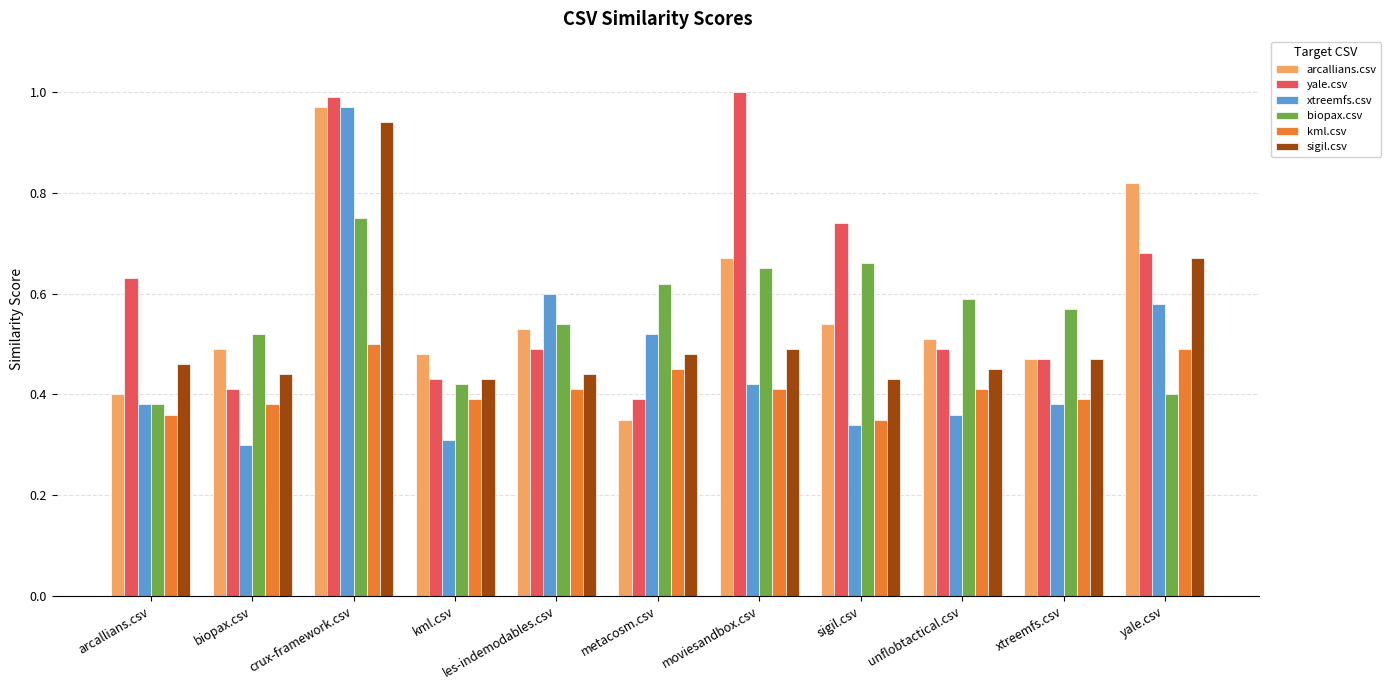

Which series changed the most between biopax.csv and les-indemodables.csv?

xtreemfs.csv